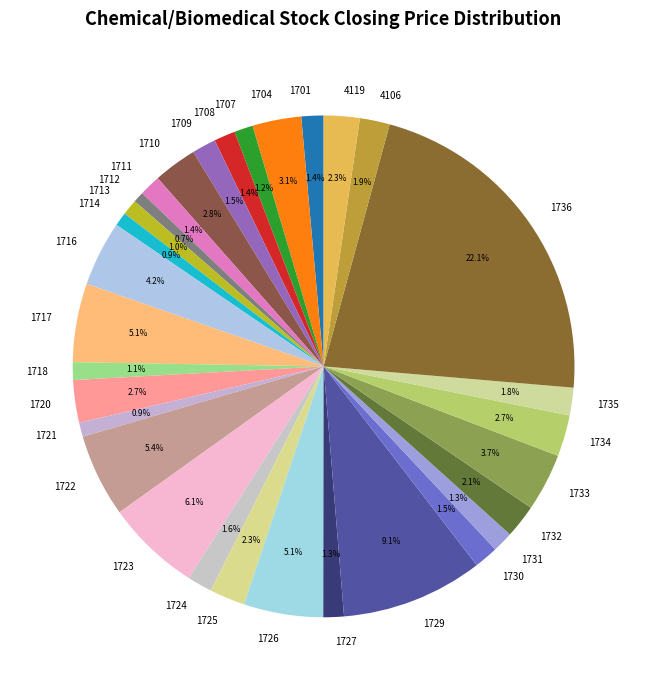

Does any single category account for the majority?

No